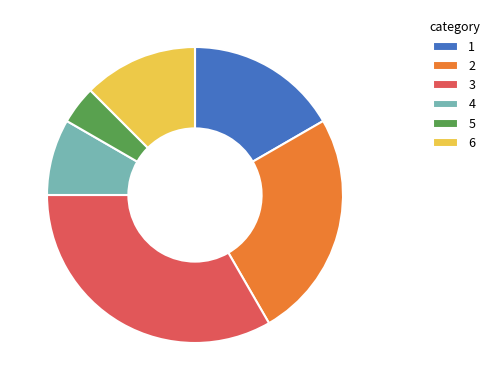

Does 4 account for over 50% of the chart?

No